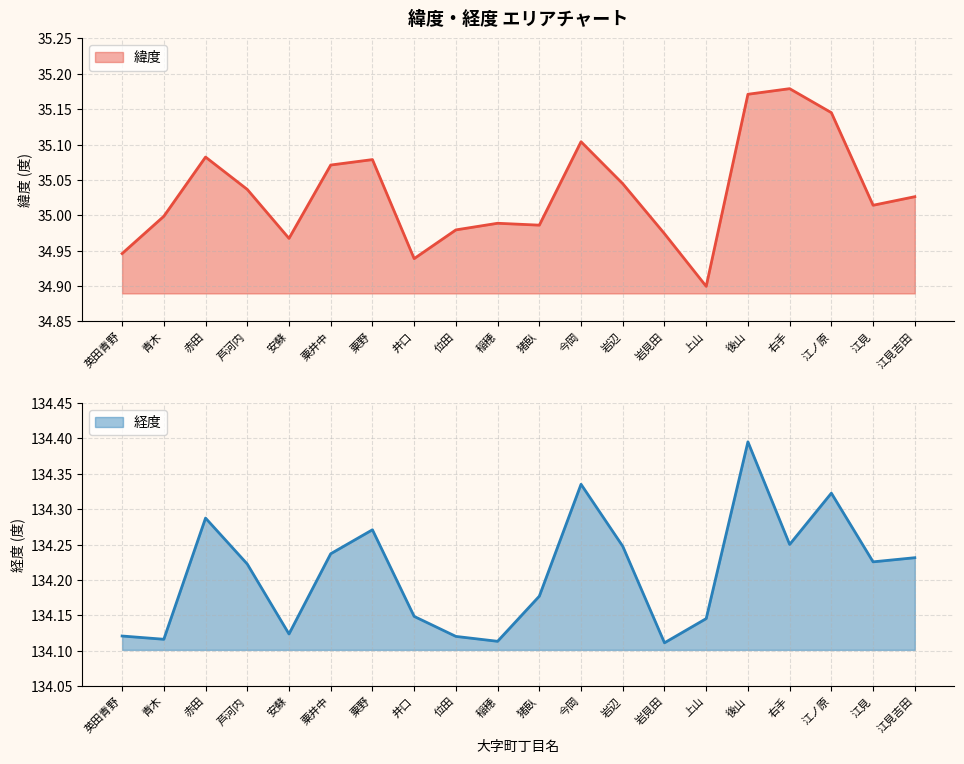

At which label does 緯度 first exceed 35?

赤田